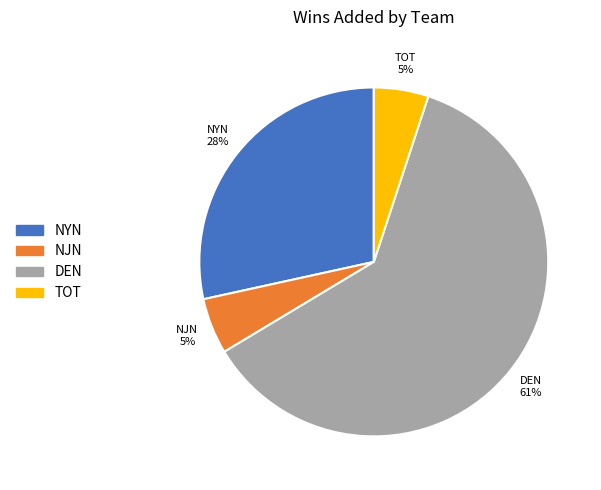

Which has a higher value, TOT or NYN?

NYN